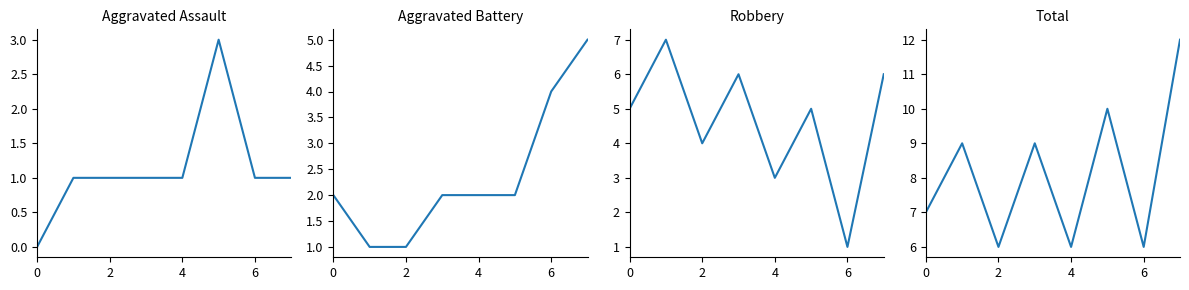

What are all the series names shown in the legend?

Aggravated Assault, Aggravated Battery, Robbery, Total